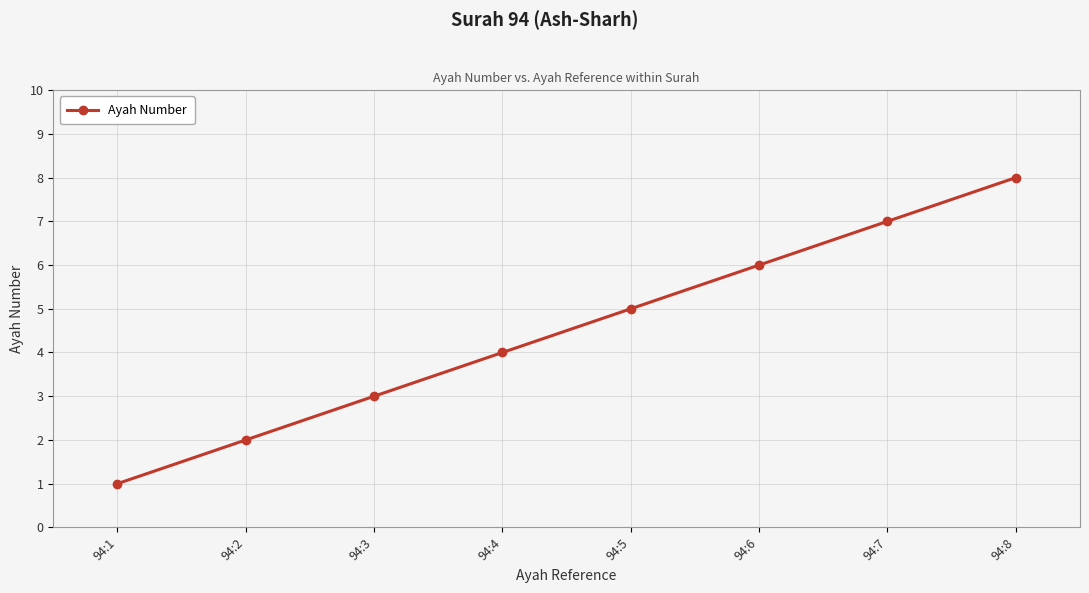

Reading left to right, what are all the values shown in this chart?

1	2	3	4	5	6	7	8